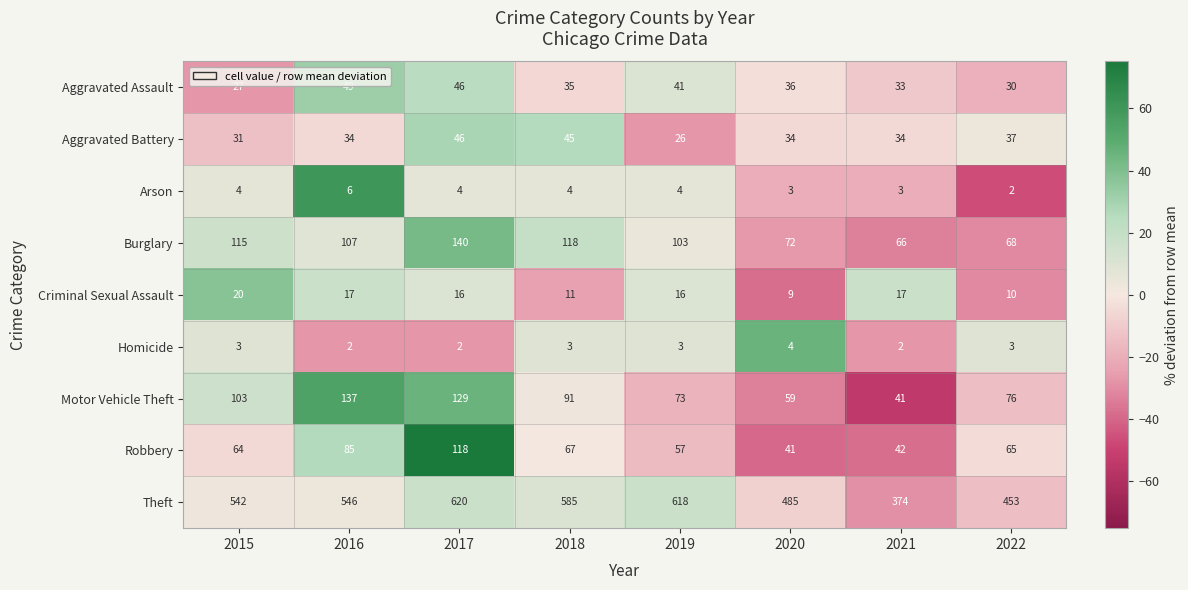

At how many categories does at least one series exceed 322?

8